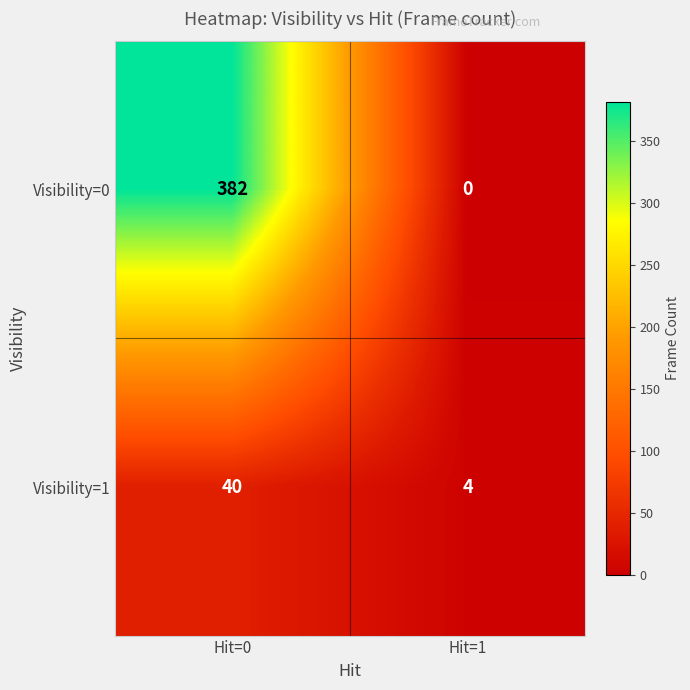

What is the difference between the highest and lowest values at Hit=0?

342